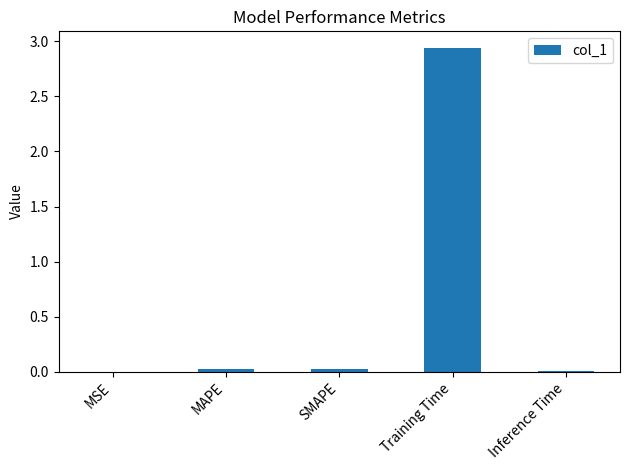

How many data points does each series have?

5